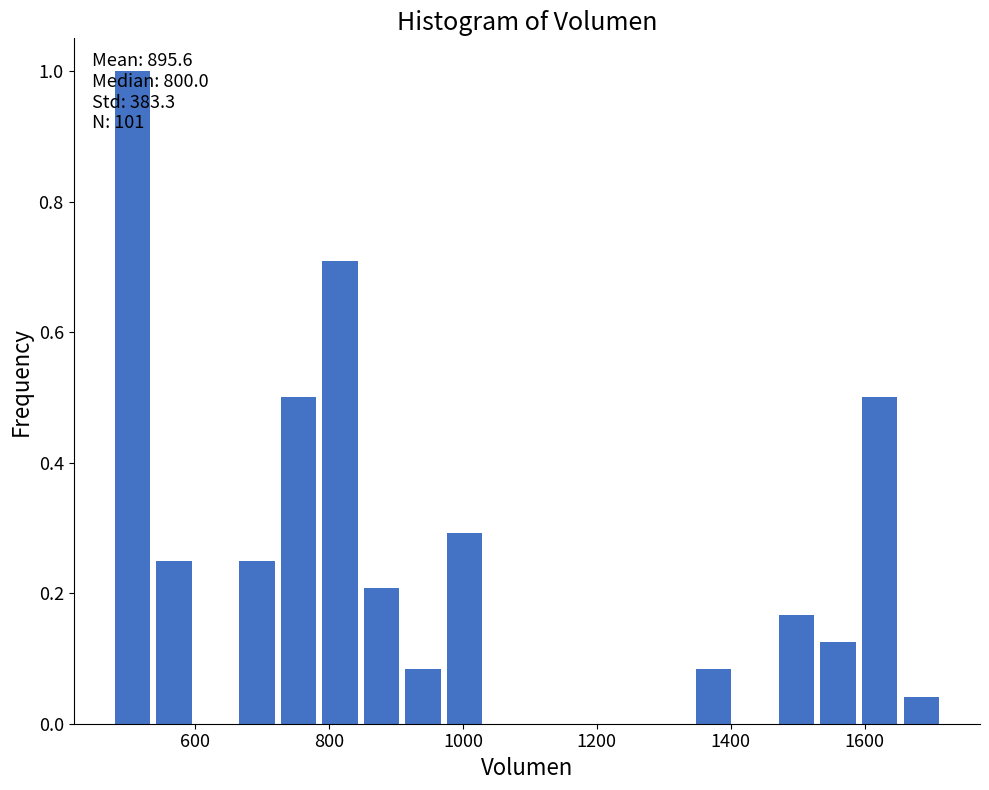

Around what value on the x-axis is the tallest bar? Give the approximate position of its centre, as read against the axis.

500